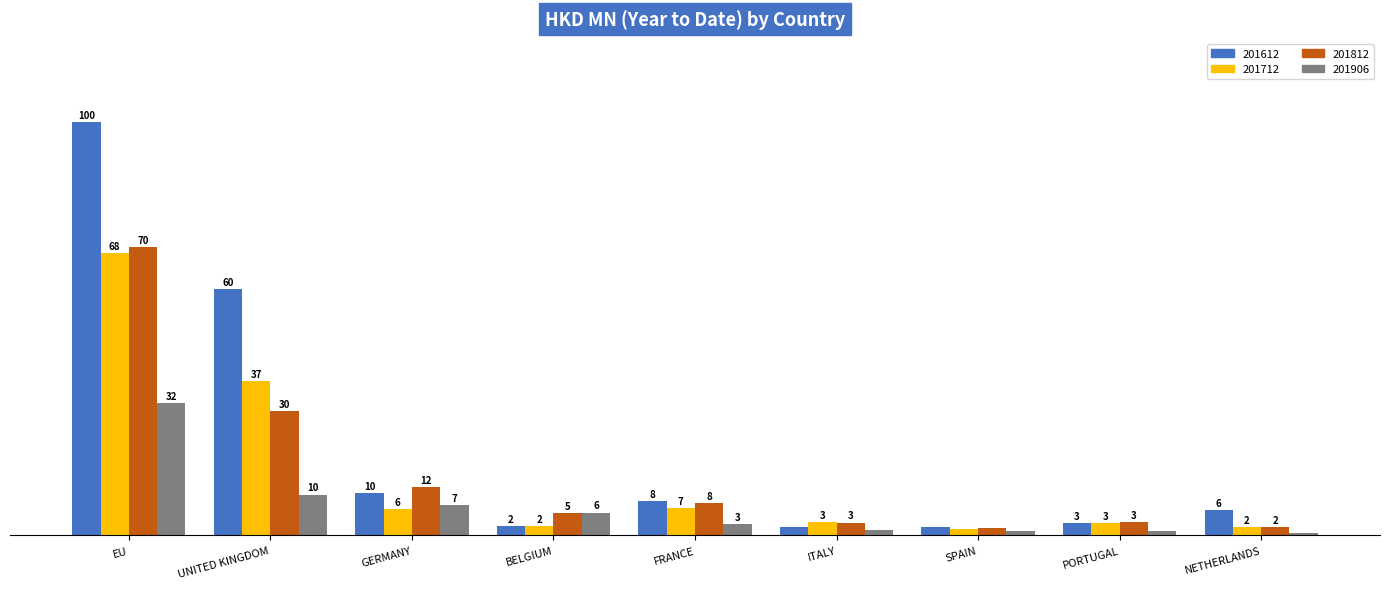

What is the sum of the 201712 values at BELGIUM and GERMANY?

8.8